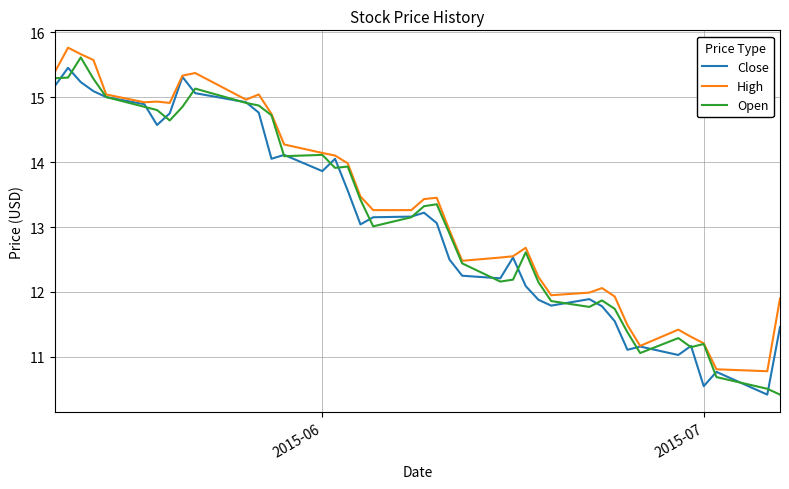

What is the lowest value of the Close series?

10.4